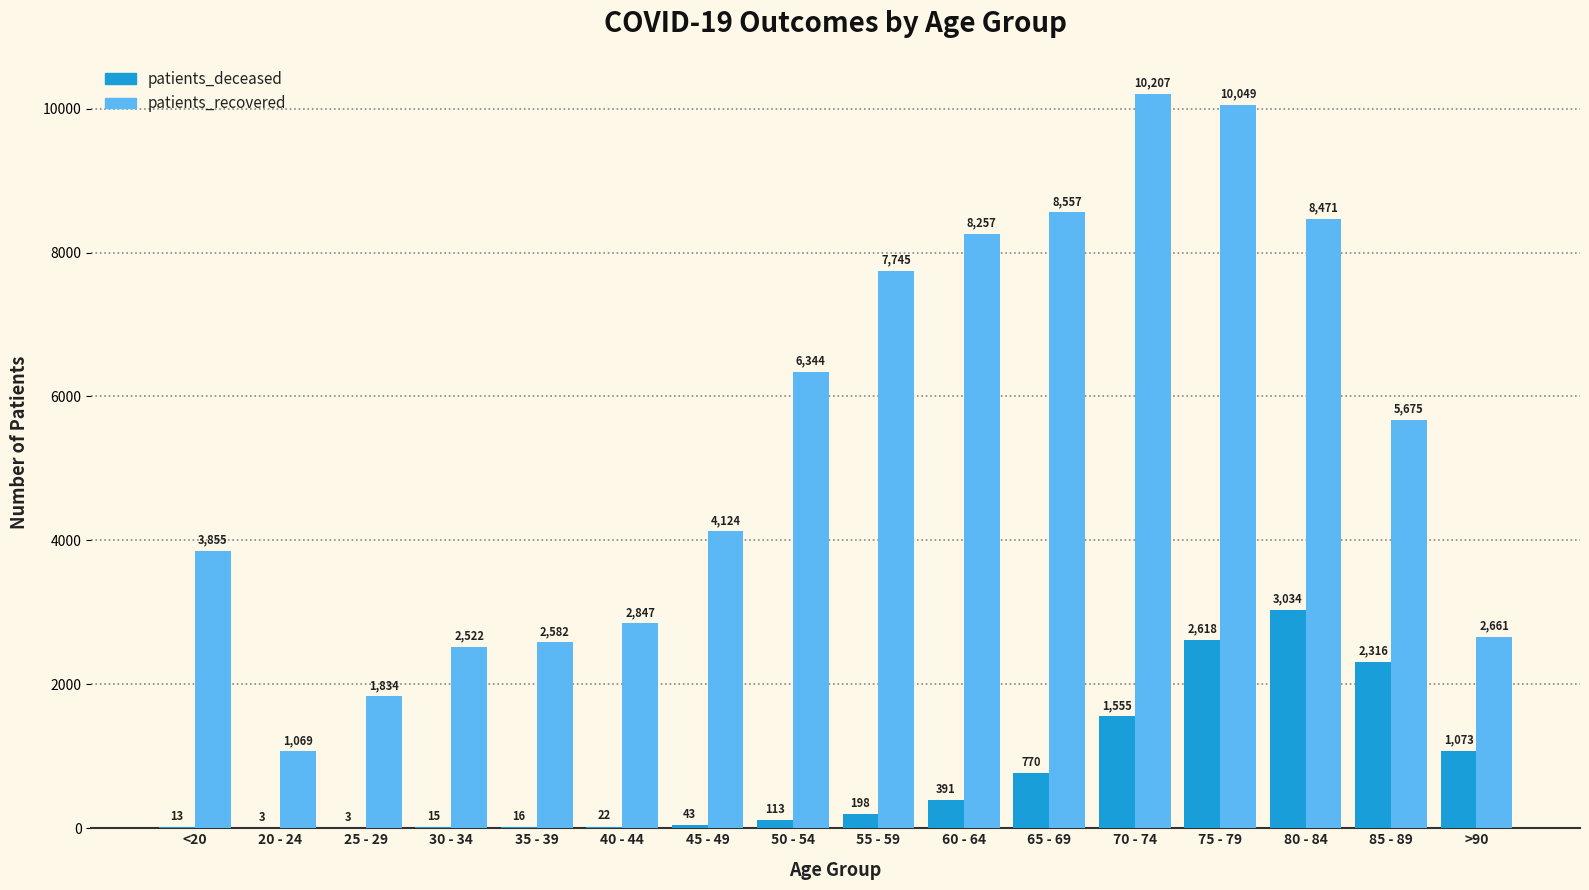

Is it true that patients_deceased equals 1073 at >90?

True